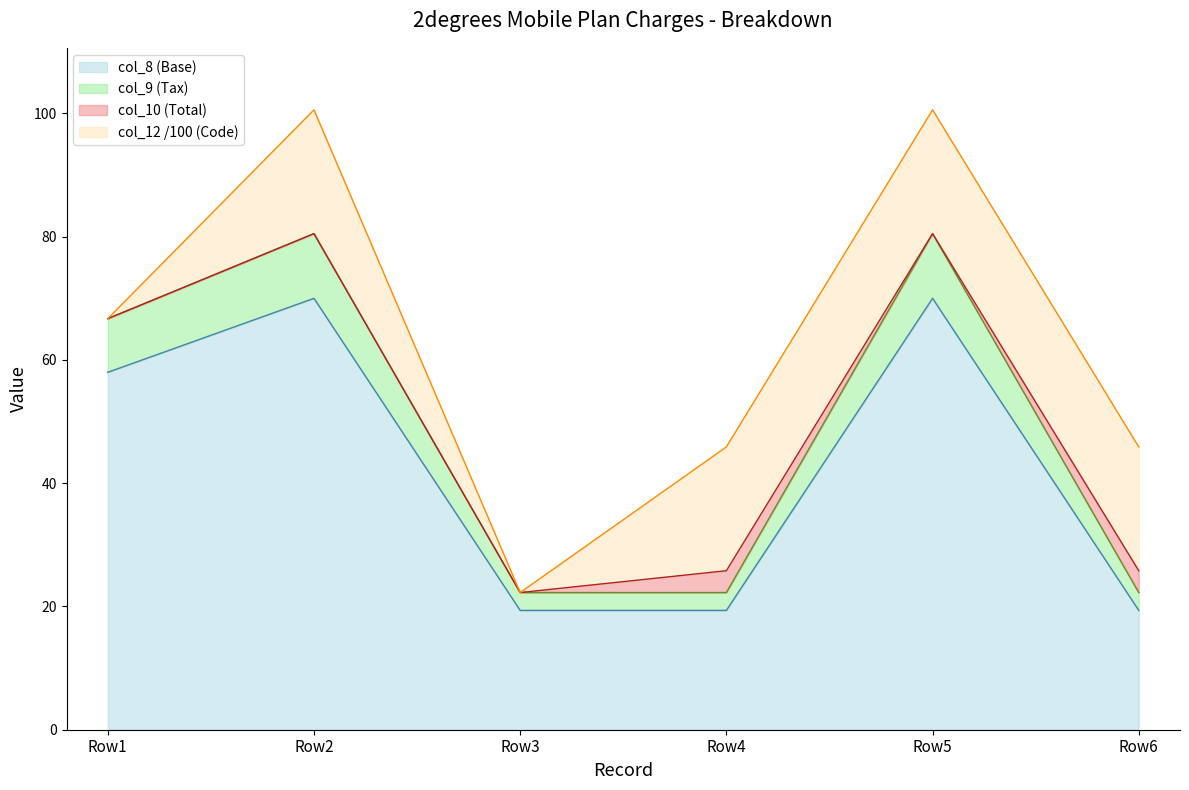

True or false: col_10 (Total) and col_8 (Base) cross at least once.

False